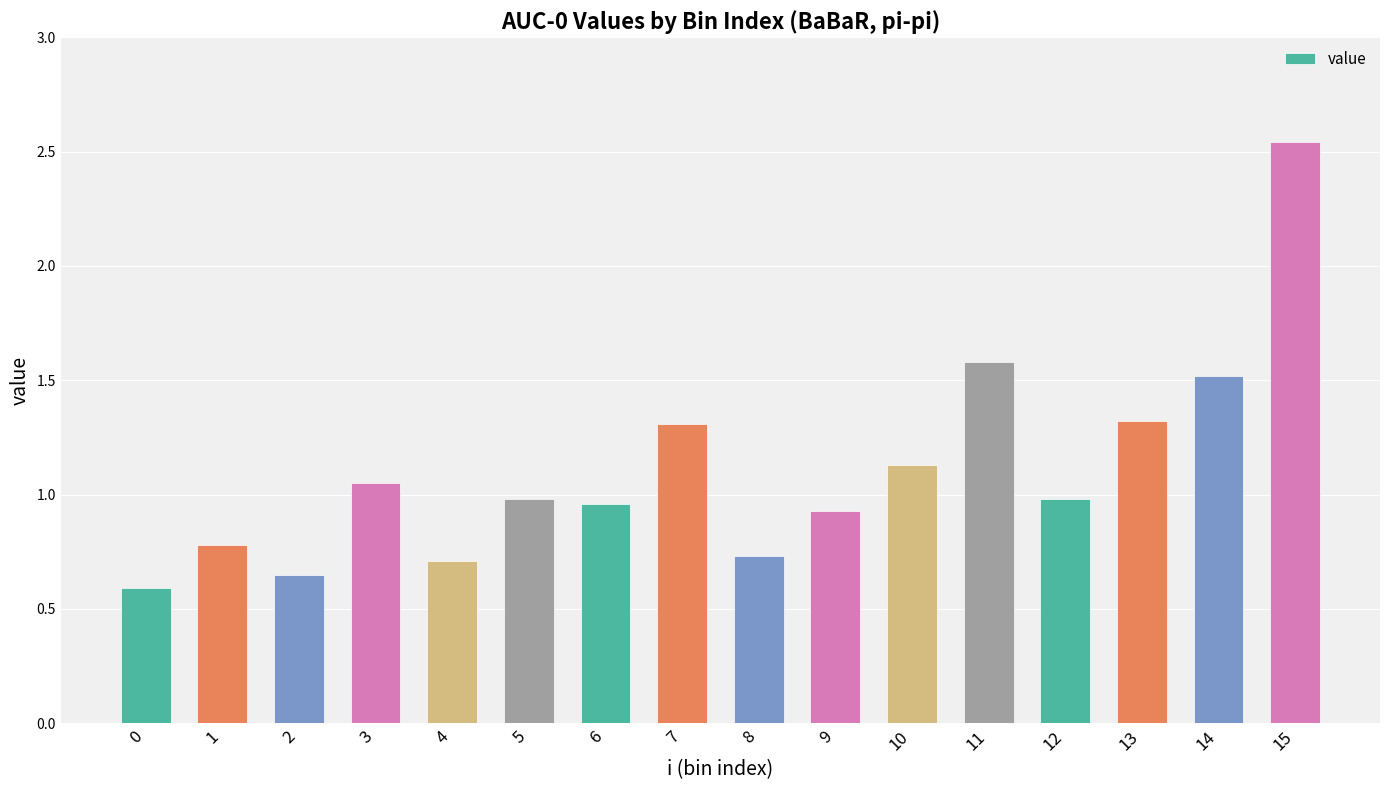

Which has a higher value, 7 or 15?

15